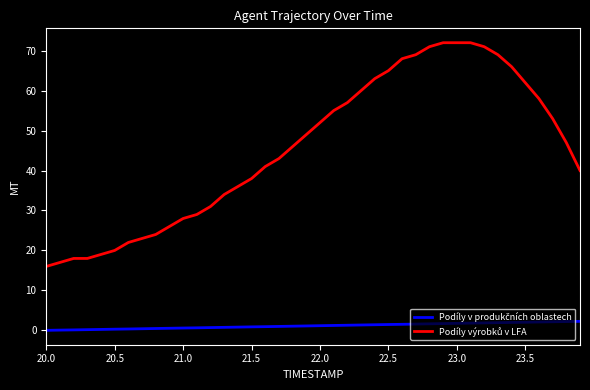

What is the greatest value displayed?

72.0